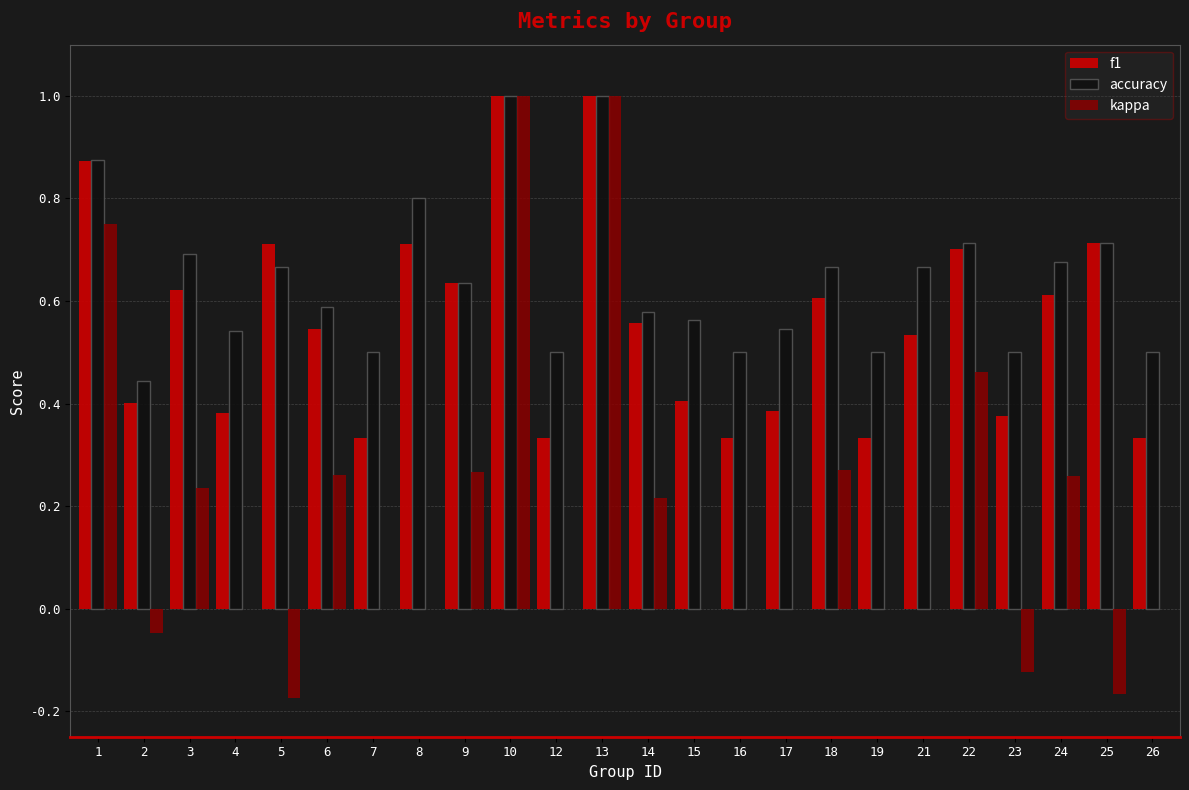

The f1 series shows 0.7 at 25. True or false?

True